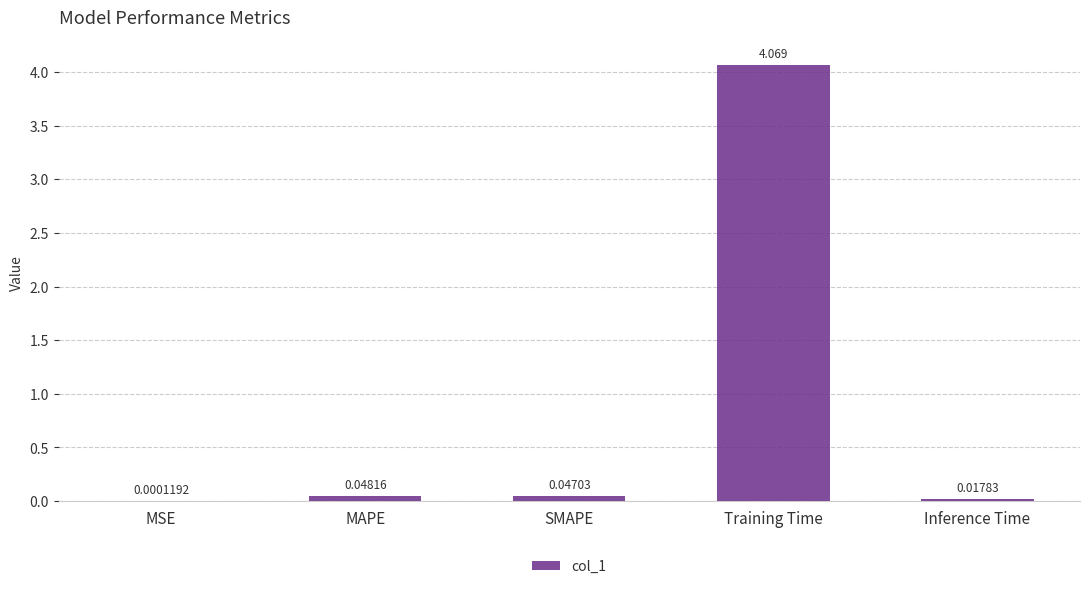

Where is the data nearest to the value 2?

MAPE